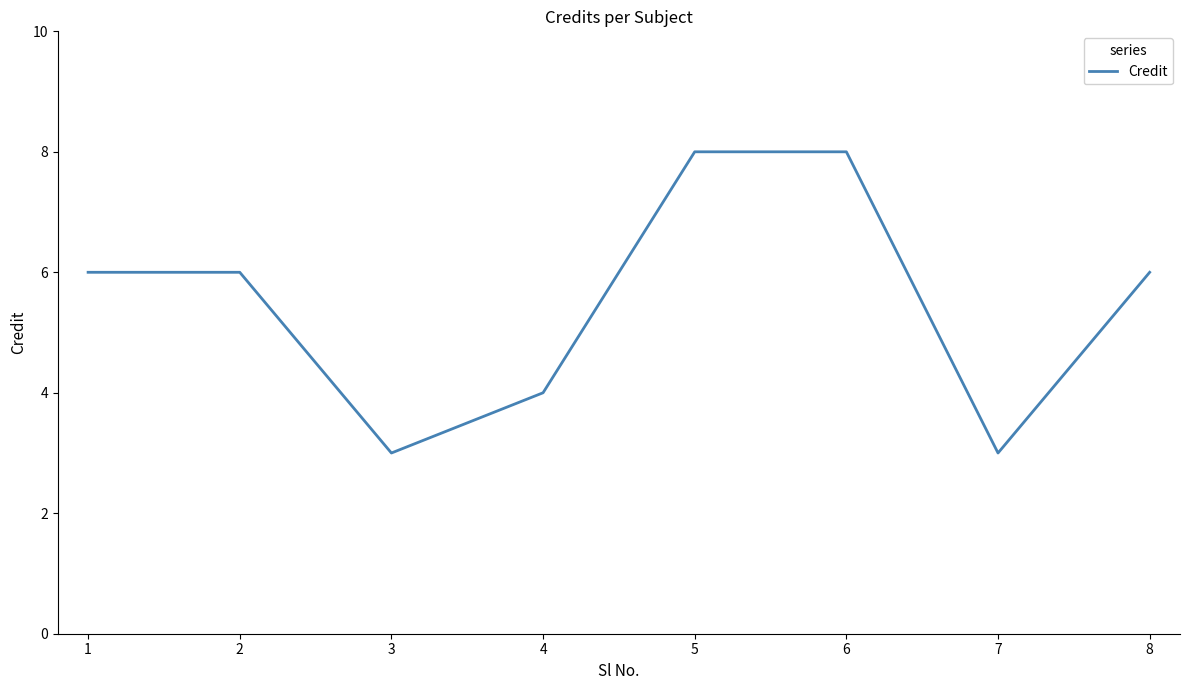

At which category does the data reach its first local valley?

3